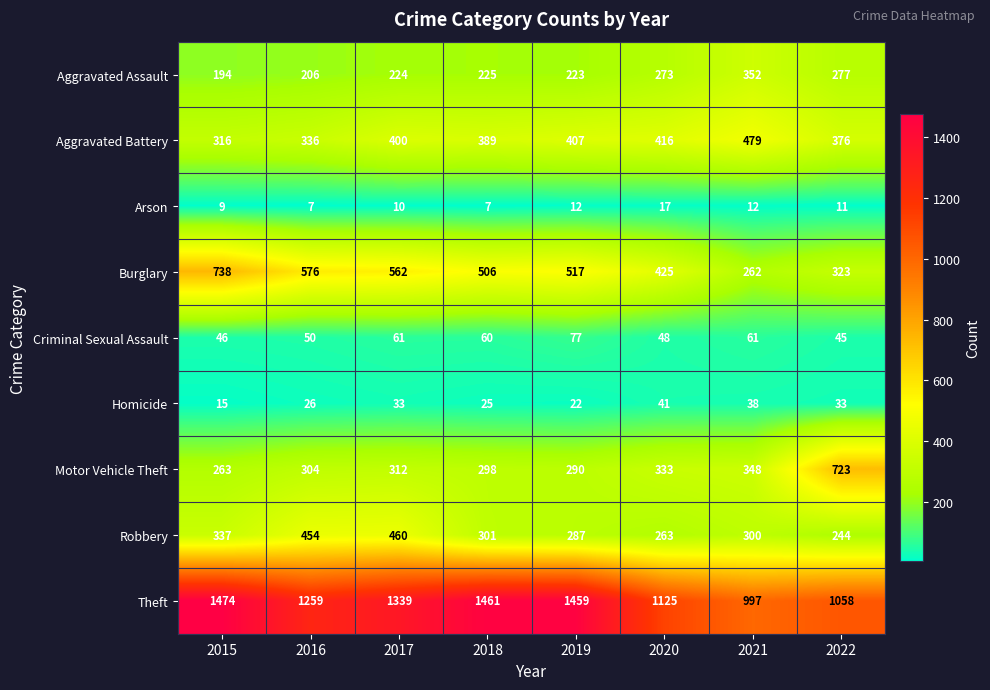

Where does the Burglary series first go above 517?

2015